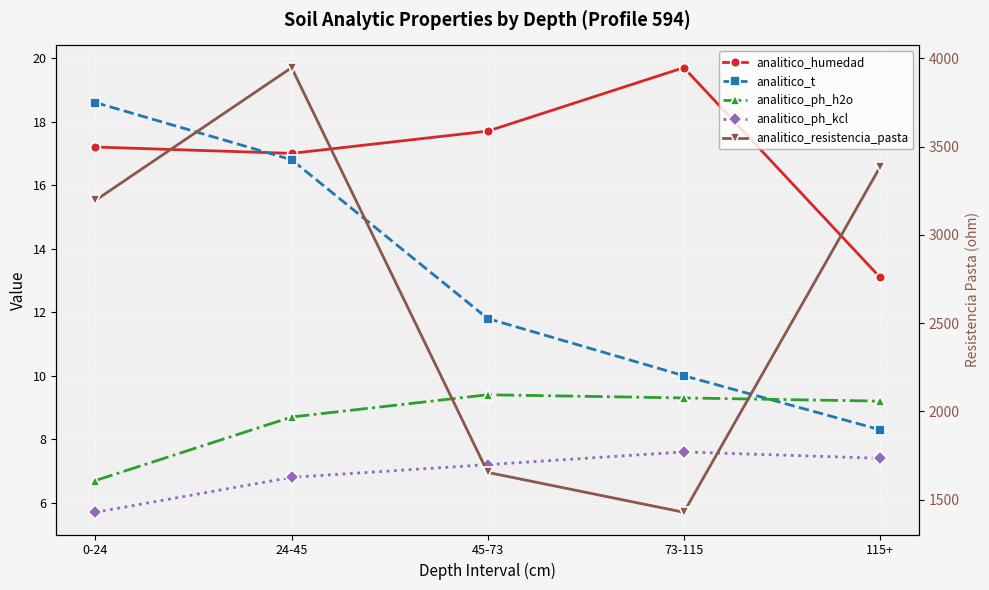

Where is the first local maximum for analitico_ph_h2o?

45-73